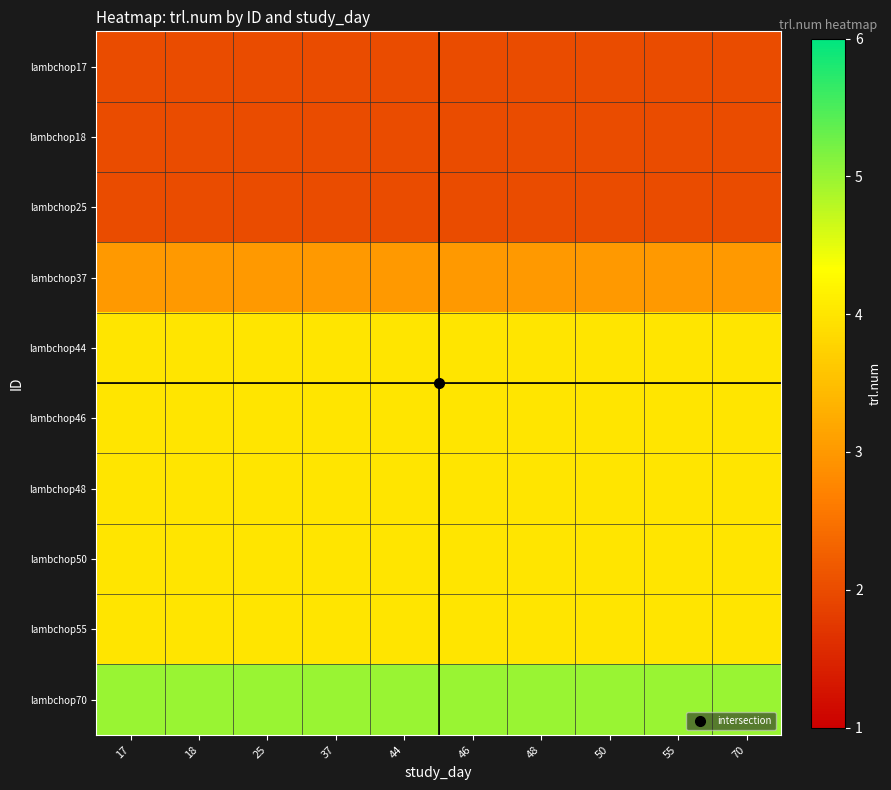

What is the greatest value displayed?

5